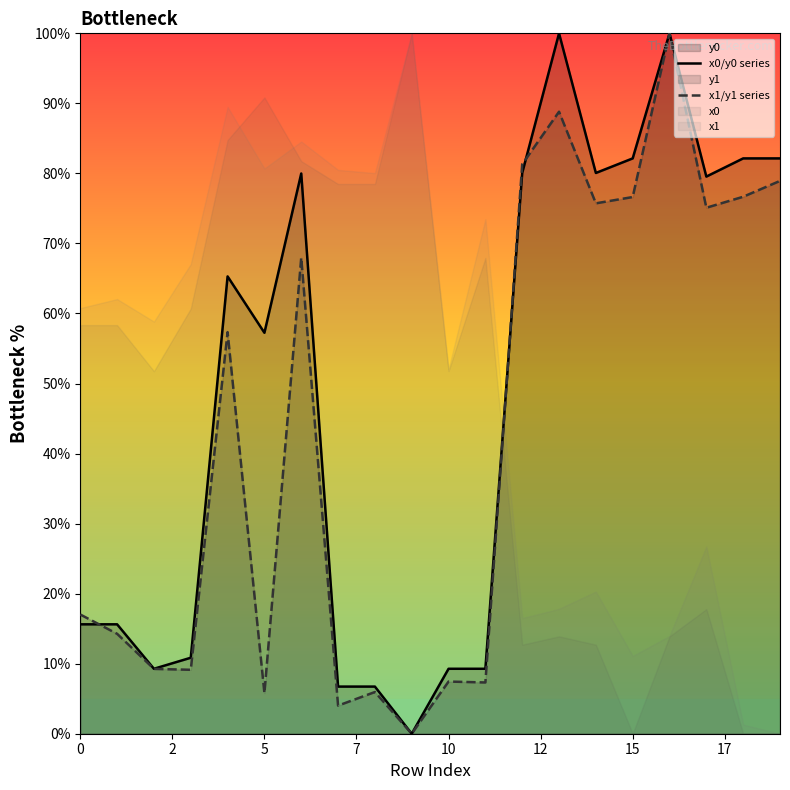

At which label does x1/y1 series reach its minimum?

9